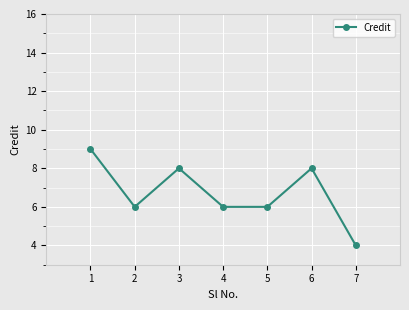

How many points are higher than both their immediate neighbors (excluding endpoints)?

2